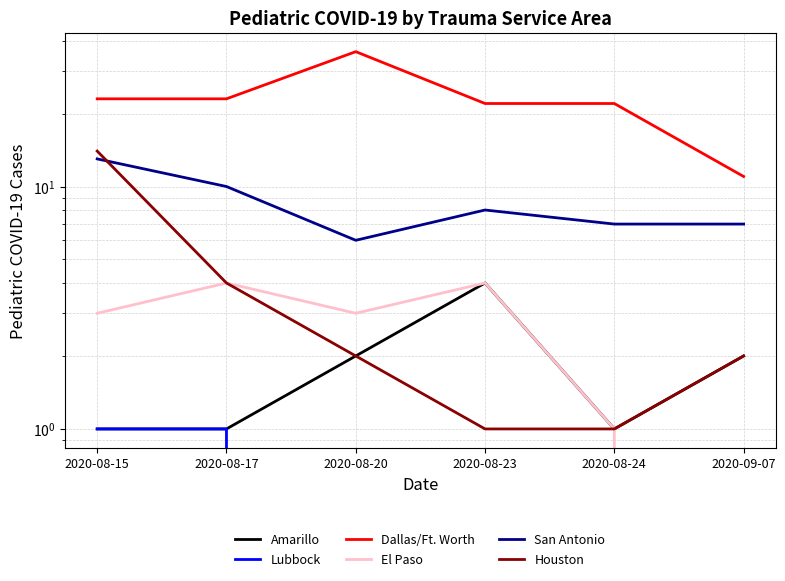

What are all the series names shown in the legend?

Amarillo, Lubbock, Dallas/Ft. Worth, El Paso, San Antonio, Houston